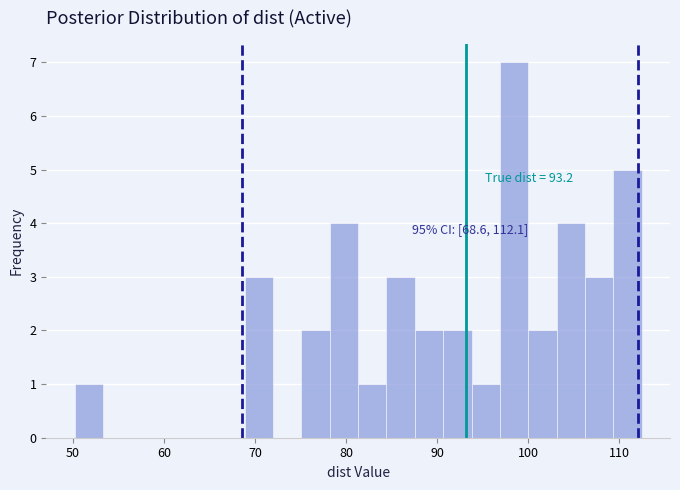

Read against the x-axis, roughly where is the centre of the tallest bar?

98